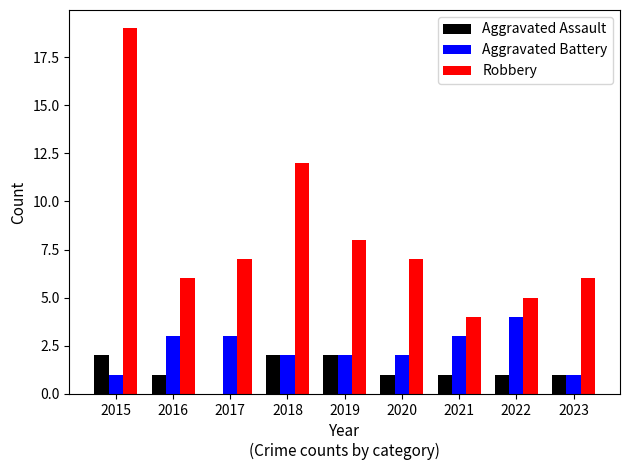

Between 2015 and 2023, which series saw the biggest shift?

Robbery